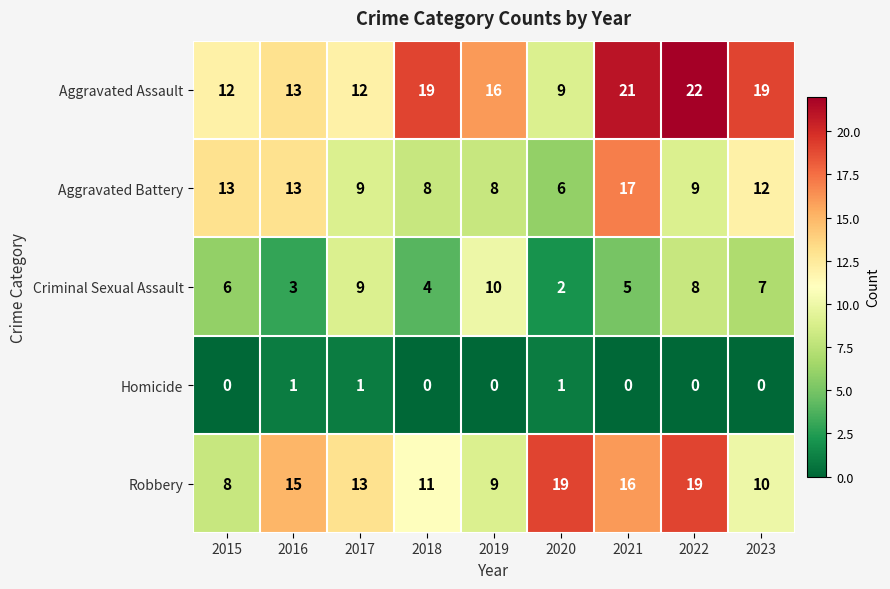

At which label does Criminal Sexual Assault reach its minimum?

2020